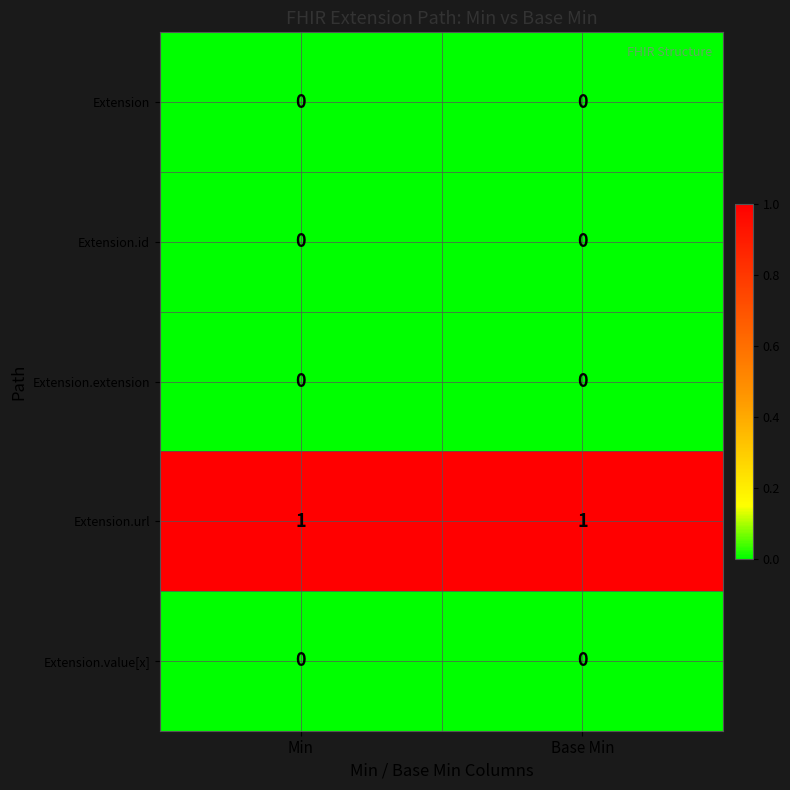

True or false: Extension.id has a value of 0 at Min.

True